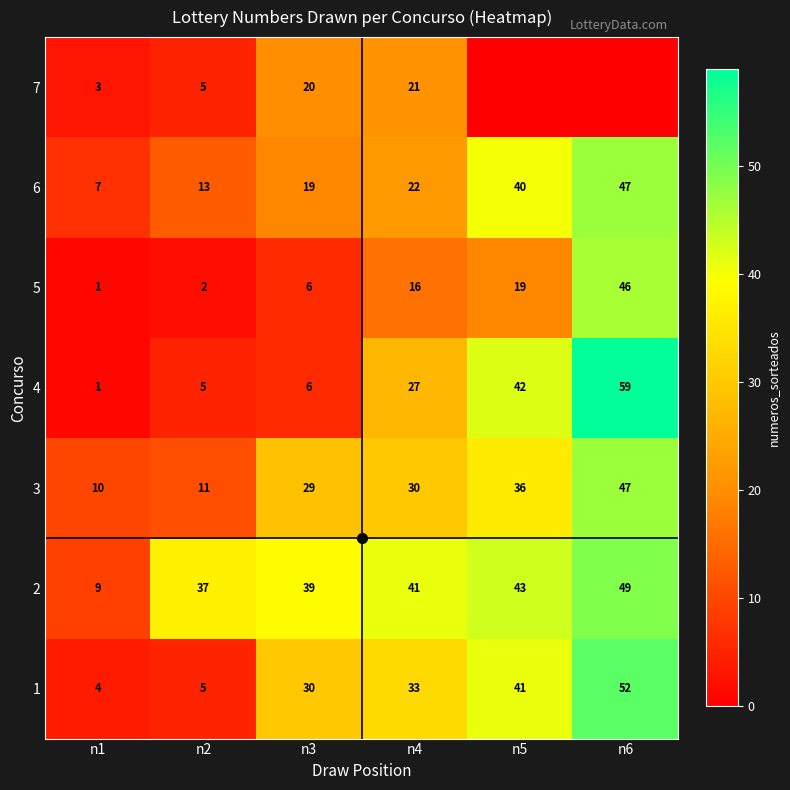

At how many categories does at least one series exceed 38?

4